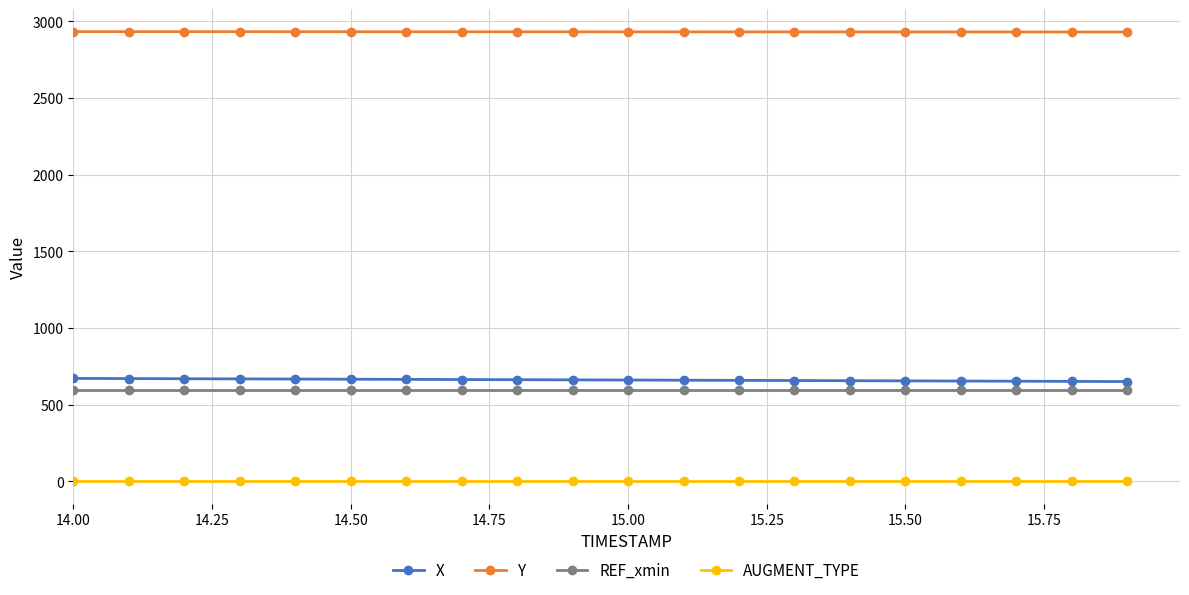

What is the minimum value for REF_xmin?

596.2